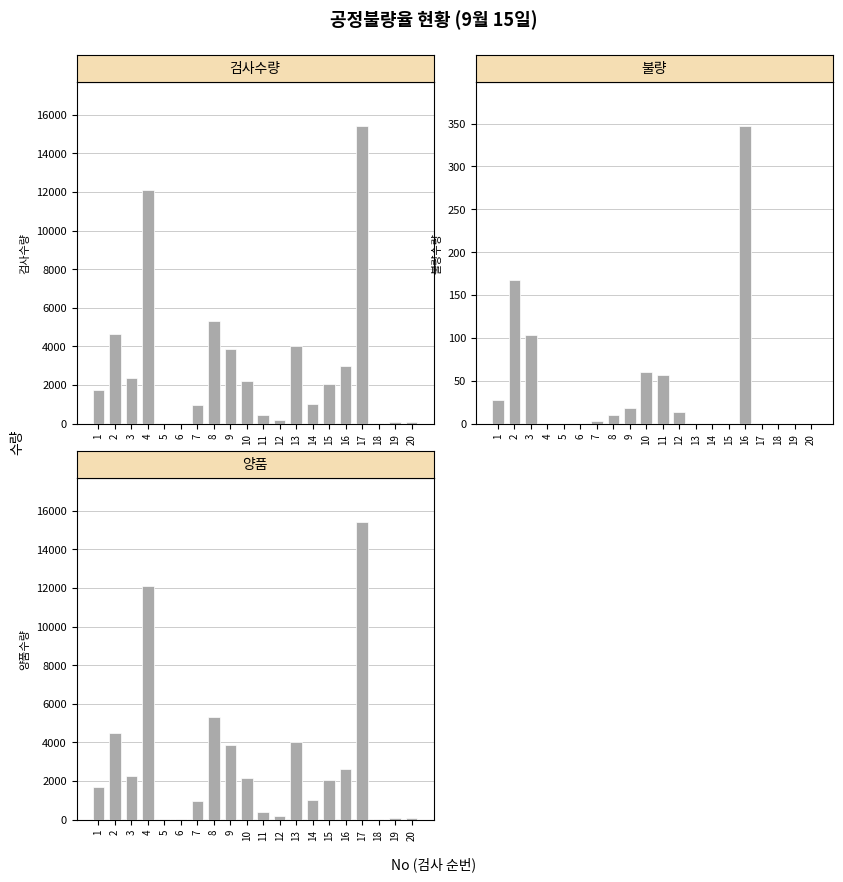

How many groups of bars are there?

20